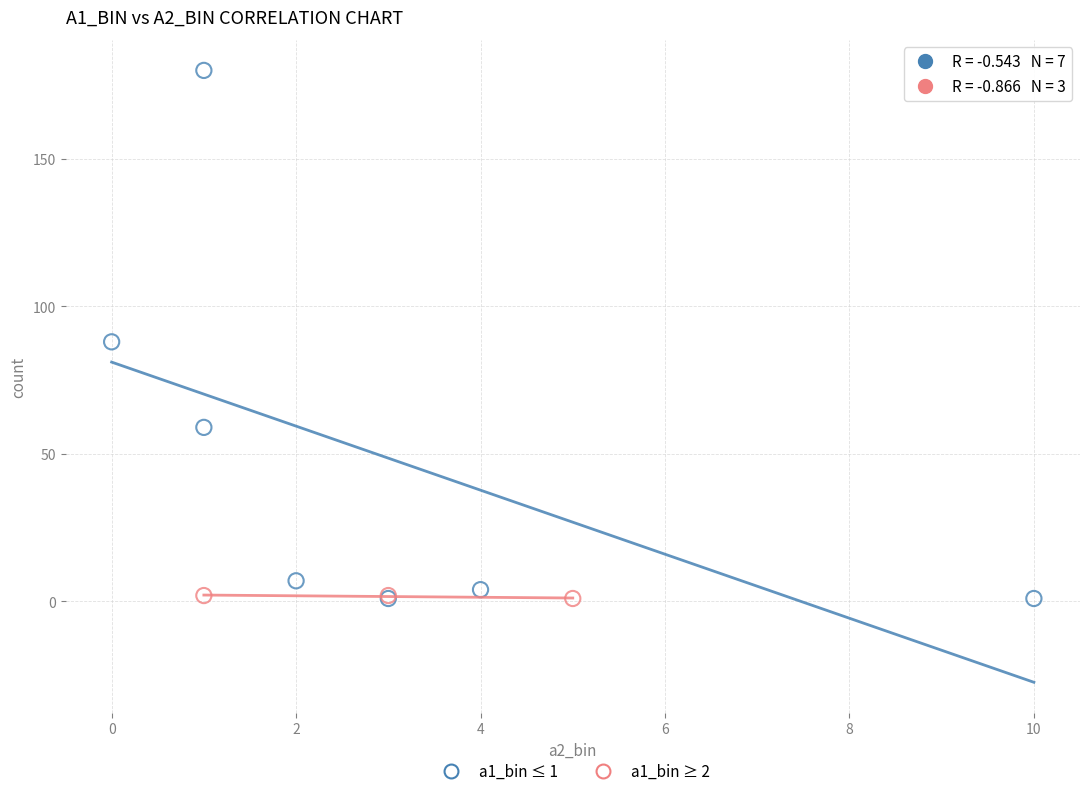

What are all the series names shown in the legend?

a1_bin ≤ 1, a1_bin ≥ 2